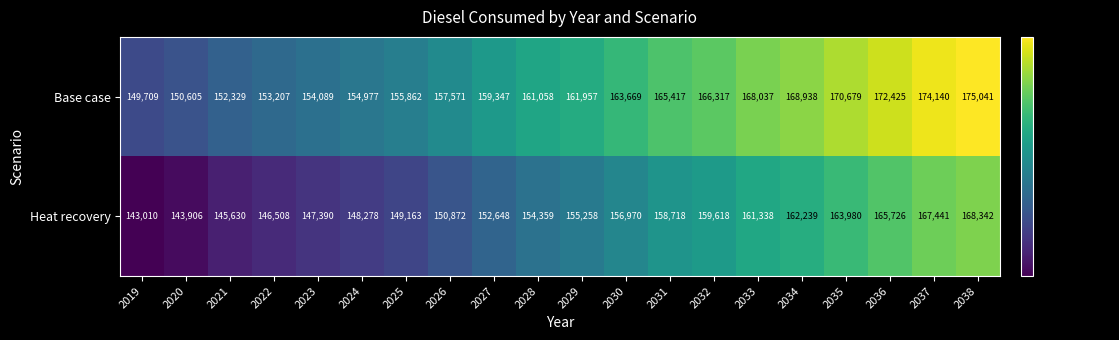

The Heat recovery series shows 245092 at 2019. True or false?

False